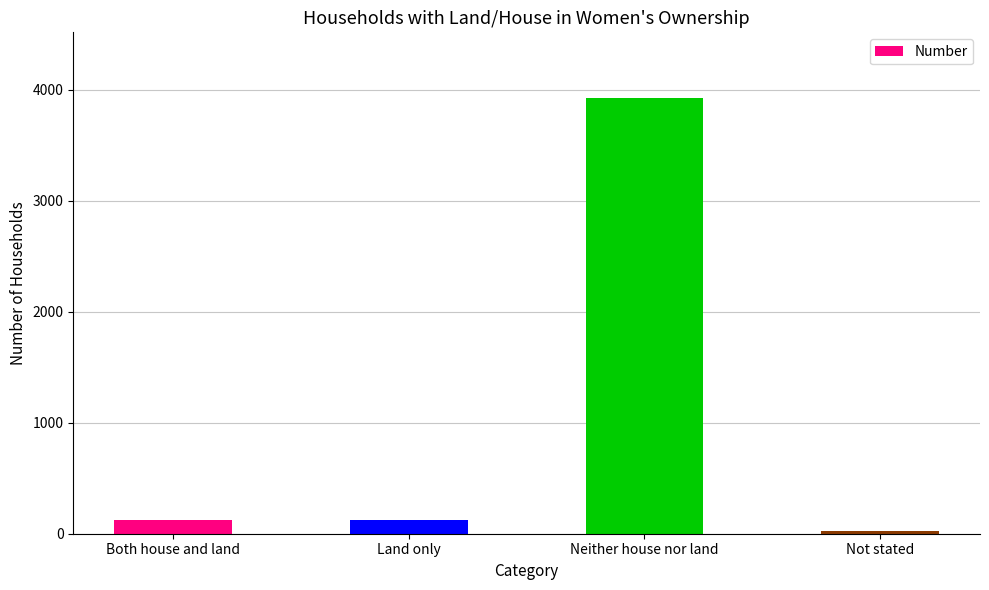

Is it true that the value at Both house and land is 127?

True